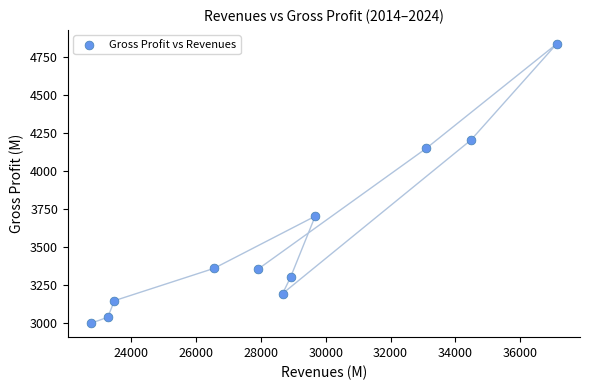

What is the average Y value?

3569.5